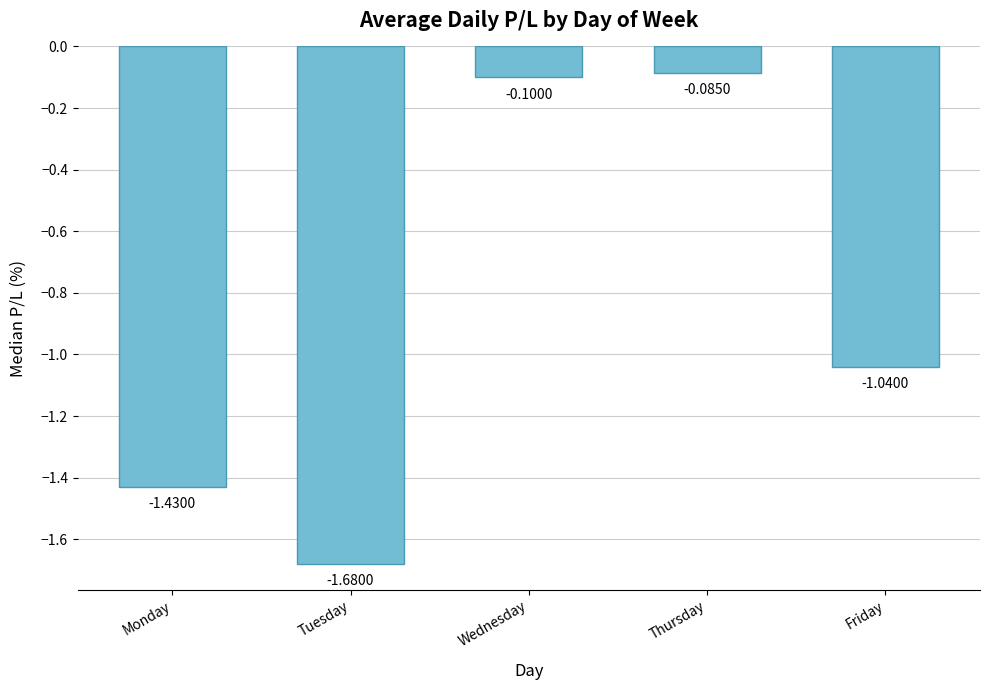

What is the maximum value shown in the chart?

-0.1